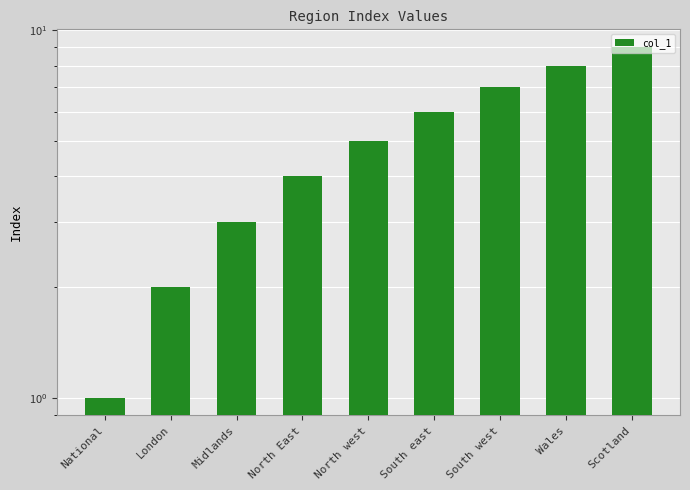

What is the approximate value at Scotland?

9